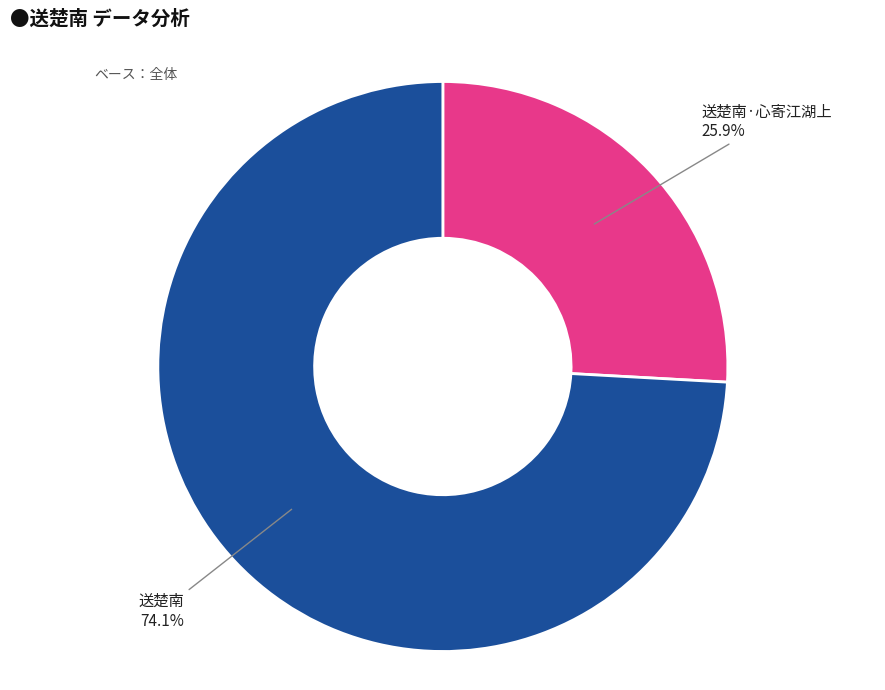

To the nearest percent, what percentage of the pie is 送楚南?

74%